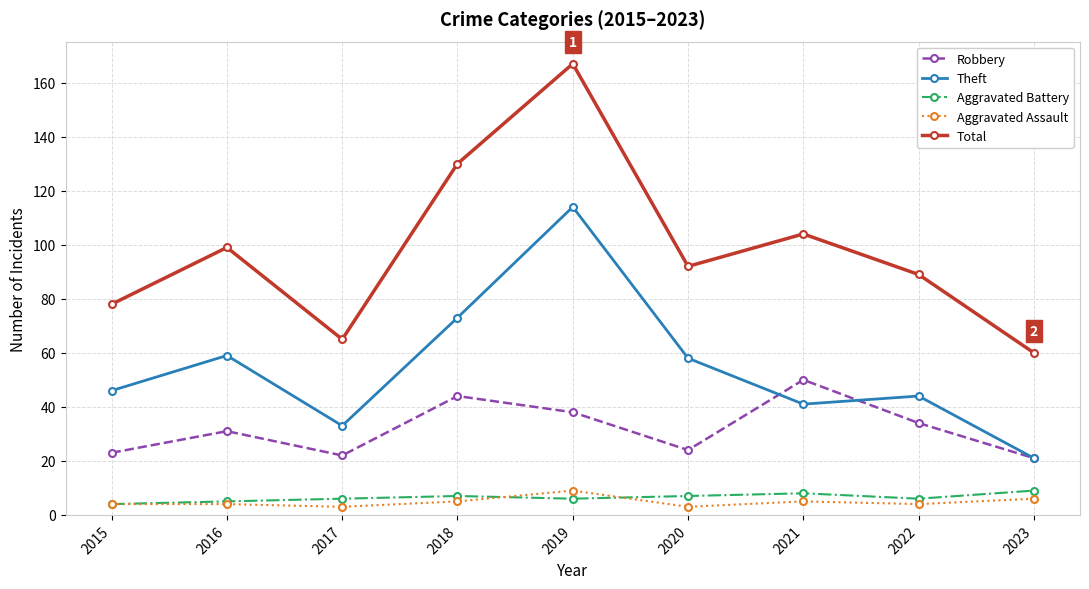

What is the maximum value for Aggravated Assault?

9